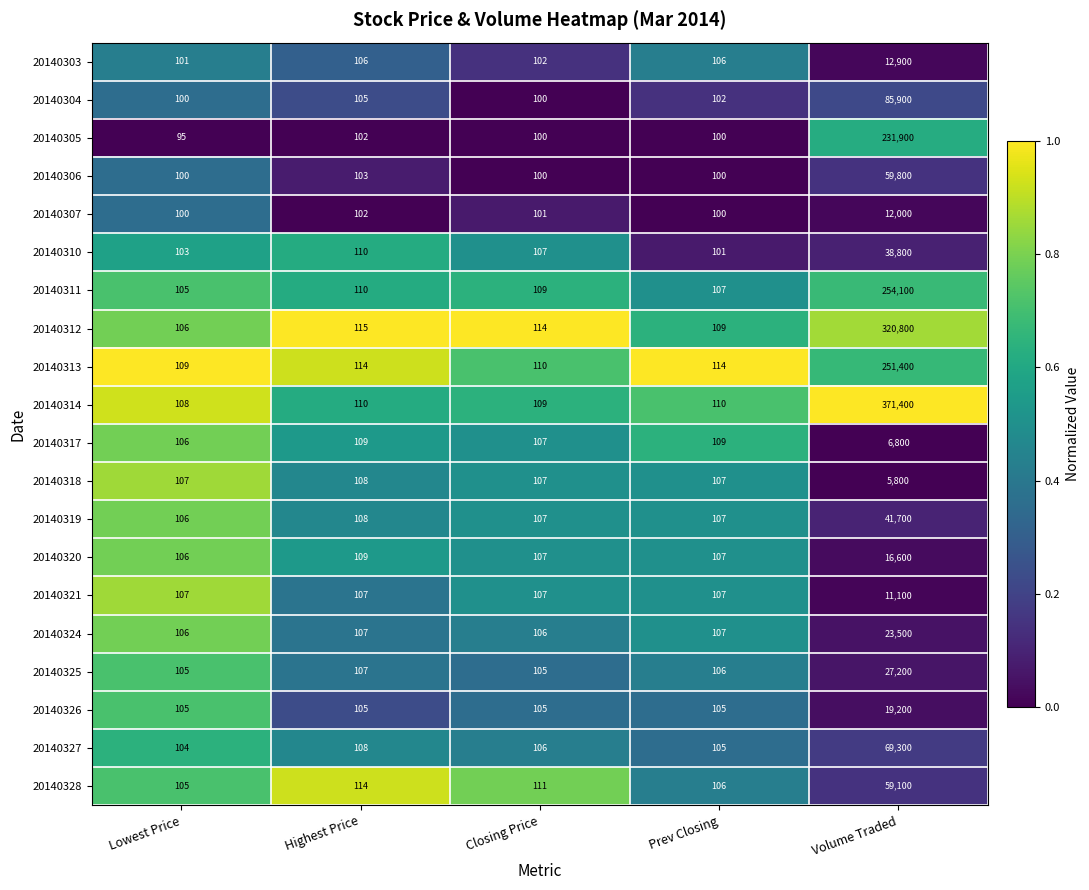

Is it true that 20140320 equals 192 at Closing Price?

False